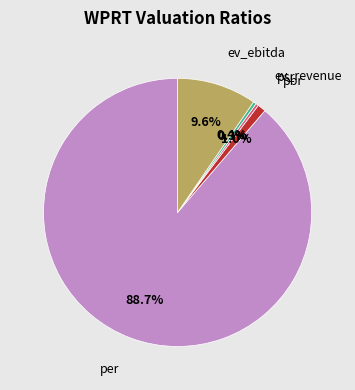

Does any single category account for the majority?

Yes